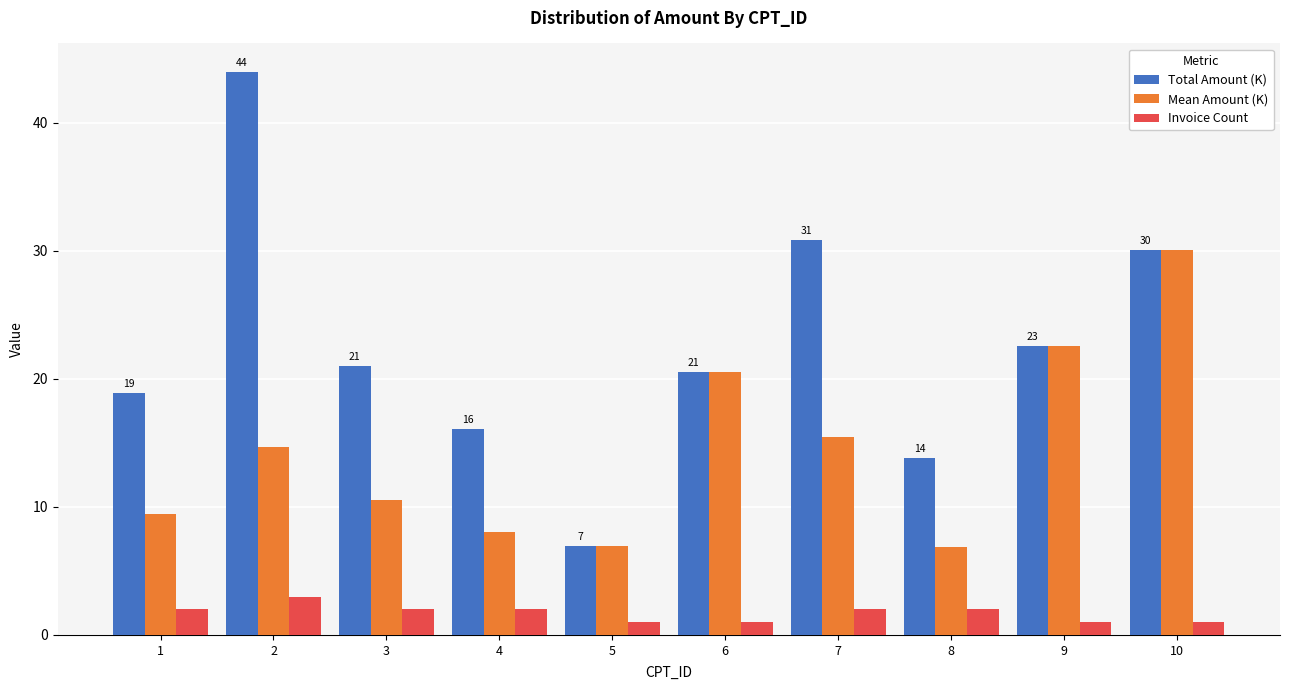

The Total Amount (K) series shows 18.9 at 1. True or false?

True